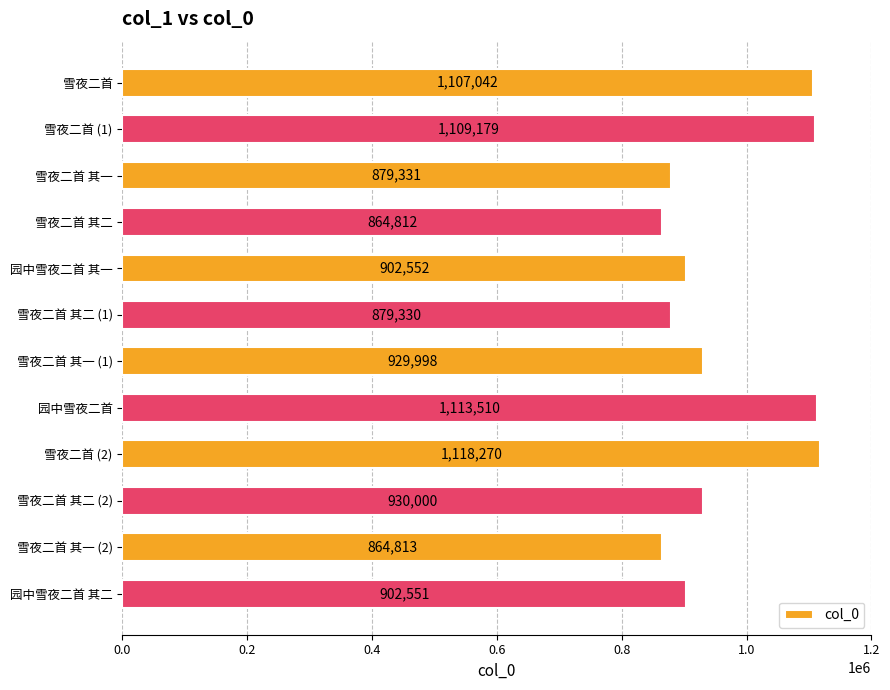

The value at 雪夜二首 其二 is 864812. True or false?

True